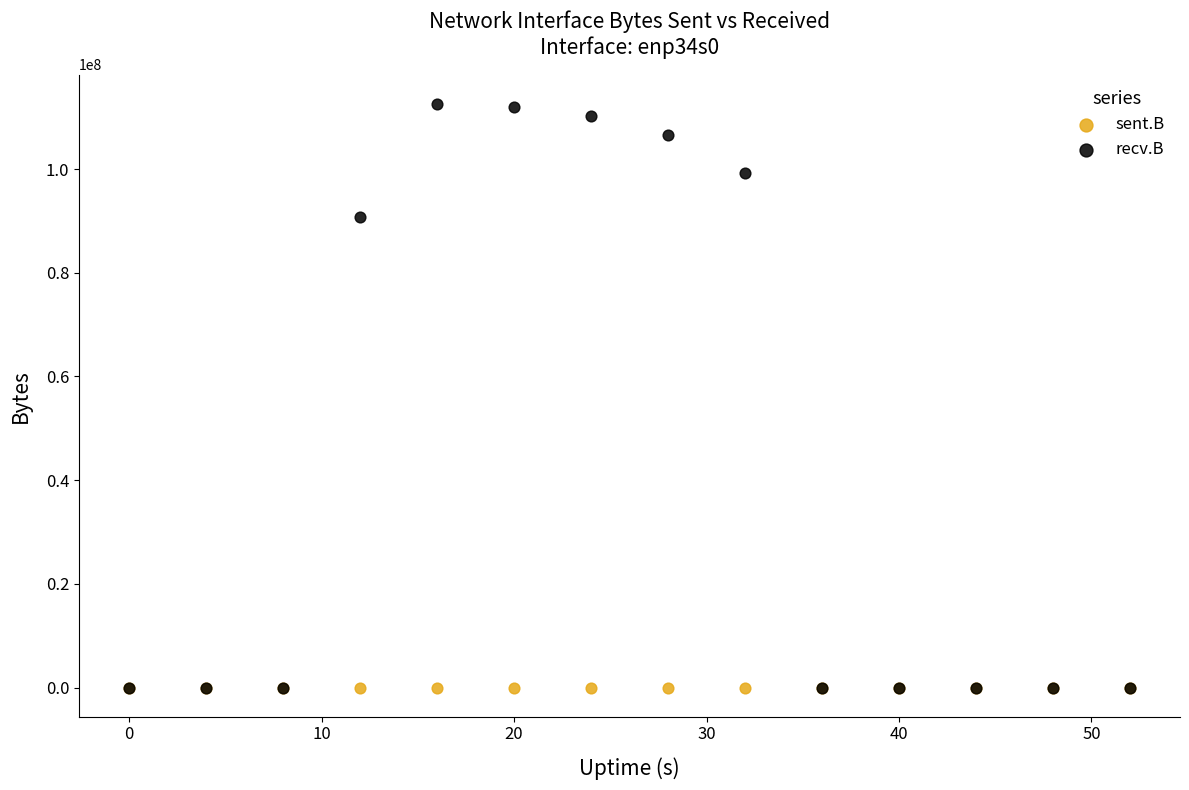

Across all series, what Y value is closest to 56286643?

90796785